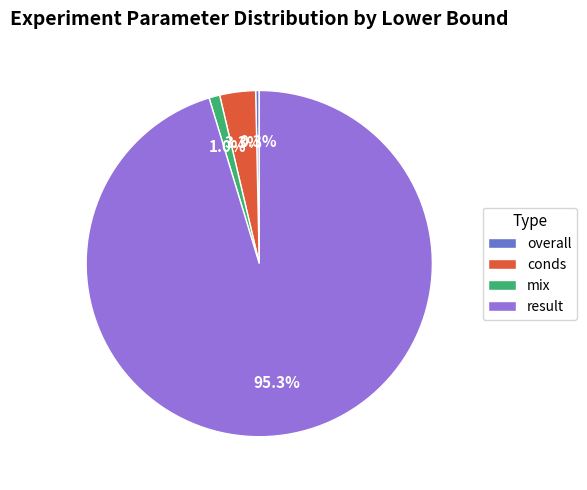

Which slice is the smallest?

overall